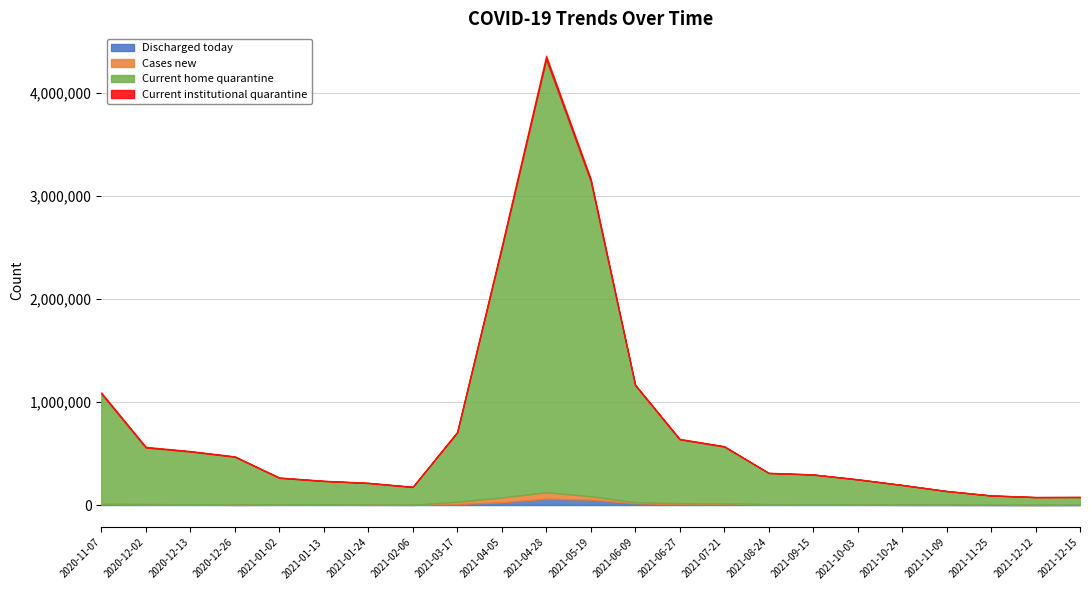

Does the chart have visible grid lines?

Yes